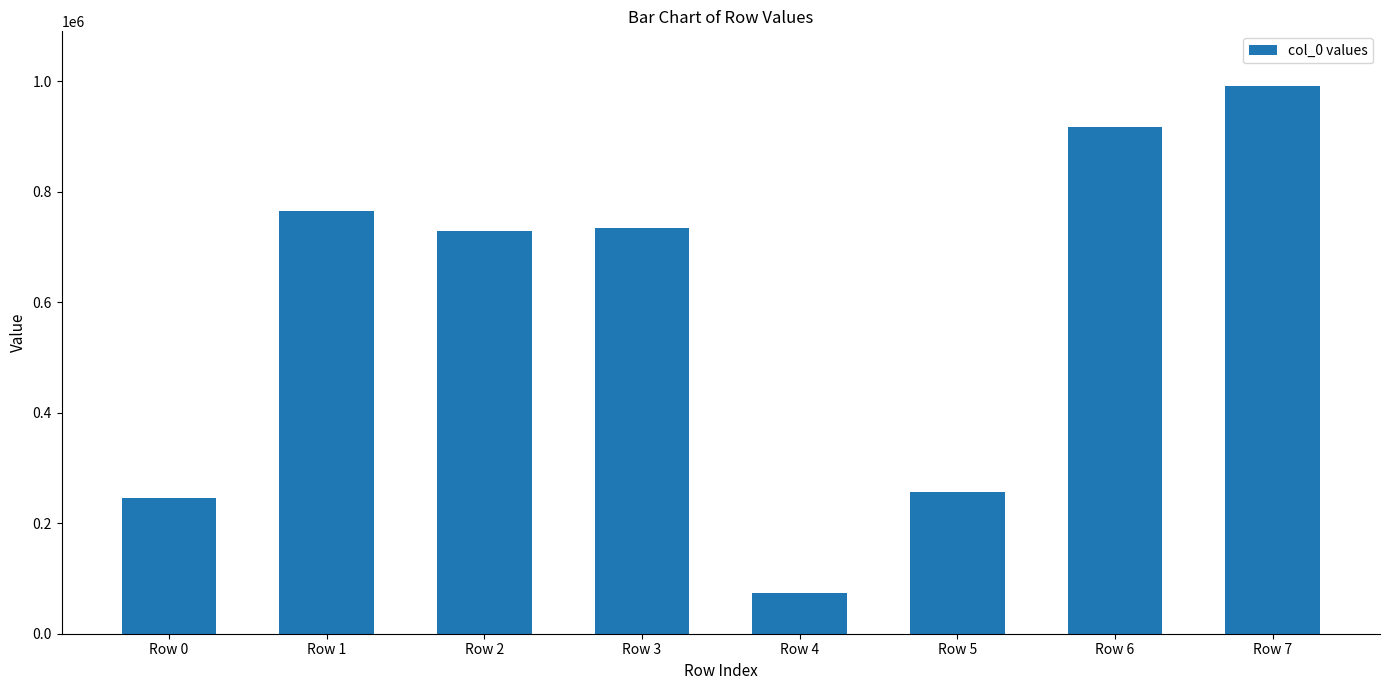

Which label corresponds to the smallest value in the chart?

Row 4